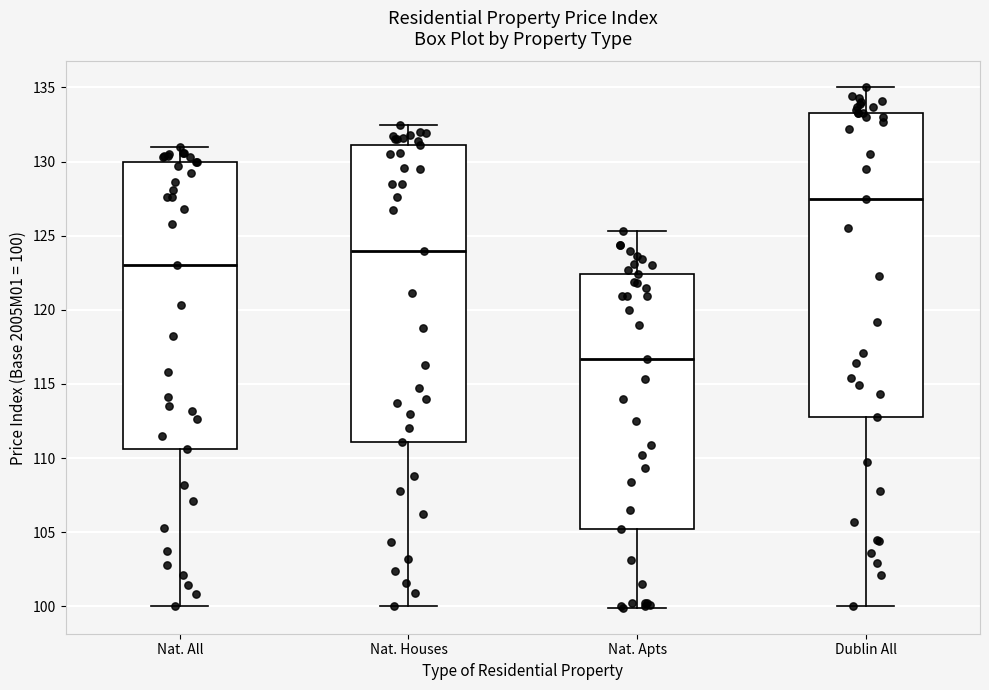

Reading left to right, transcribe this box plot: for each box, give where its median line is, the range the box spans, and where its two whiskers end, as read against the y-axis. The values are not printed on the chart, so give them approximately, as read against the axis.

Nat. All: median 123.0, box 110.5 to 130.0, whiskers 100.0 to 131.0
Nat. Houses: median 124.0, box 111.0 to 131.0, whiskers 100.0 to 132.5
Nat. Apts: median 116.5, box 105.0 to 122.5, whiskers 100.0 to 125.5
Dublin All: median 127.5, box 113.0 to 133.5, whiskers 100.0 to 135.0